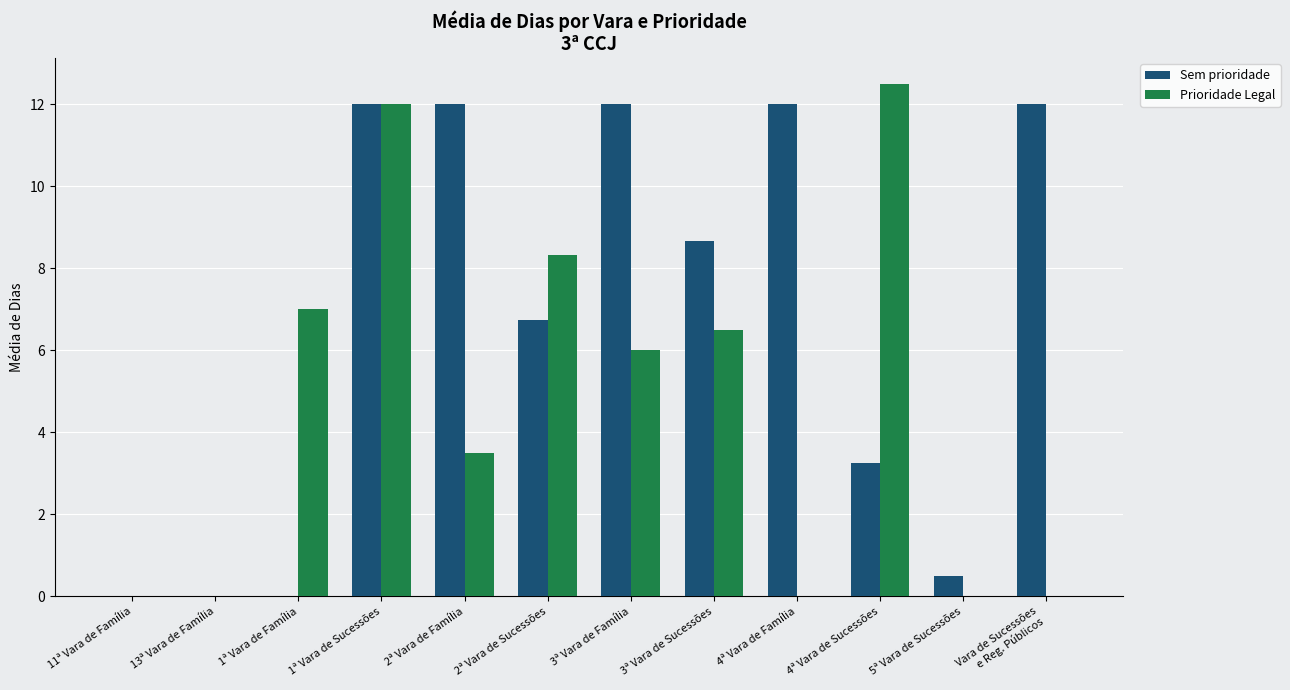

Which series has the widest spread of values?

Prioridade Legal